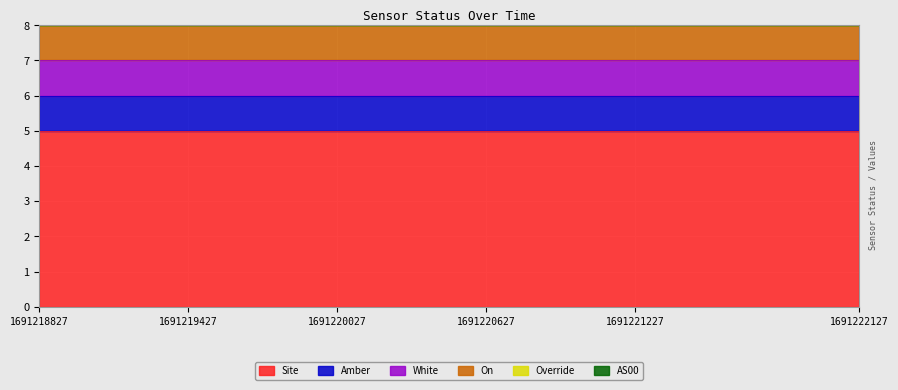

At how many categories does at least one series exceed 3?

12